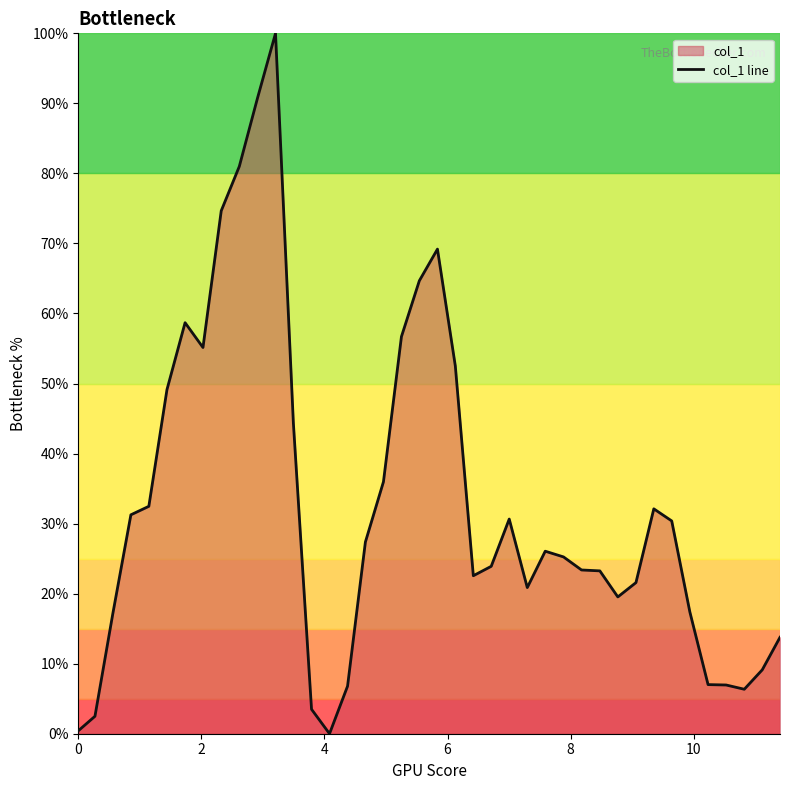

Reading left to right, extract all data points from this chart.

0.4	2.5	17.2	31.3	32.5	49.1	58.7	55.1	74.7	81.0	90.8	100.0	44.4	3.5	0.0	6.8	27.4	36.0	56.7	64.7	69.2	52.5	22.6	23.9	30.6	20.9	26.1	25.2	23.4	23.3	19.5	21.6	32.1	30.4	17.4	7.0	7.0	6.3	9.1	13.8